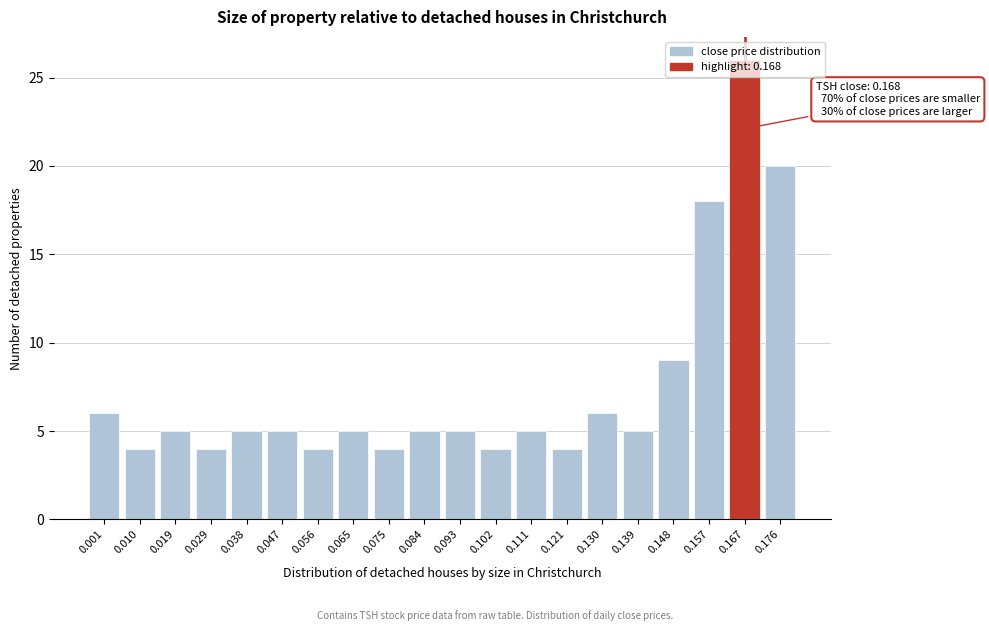

What is the greatest value displayed?

26